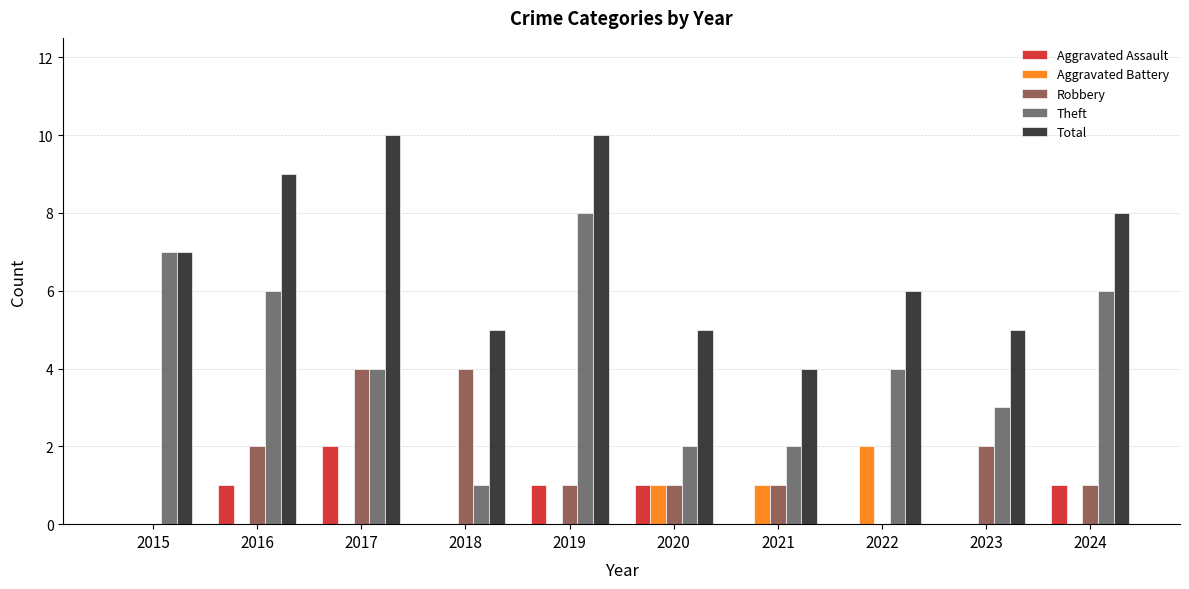

Reading left to right, transcribe all the data shown in this chart.

Aggravated Assault: 0	1	2	0	1	1	0	0	0	1
Aggravated Battery: 0	0	0	0	0	1	1	2	0	0
Robbery: 0	2	4	4	1	1	1	0	2	1
Theft: 7	6	4	1	8	2	2	4	3	6
Total: 7	9	10	5	10	5	4	6	5	8